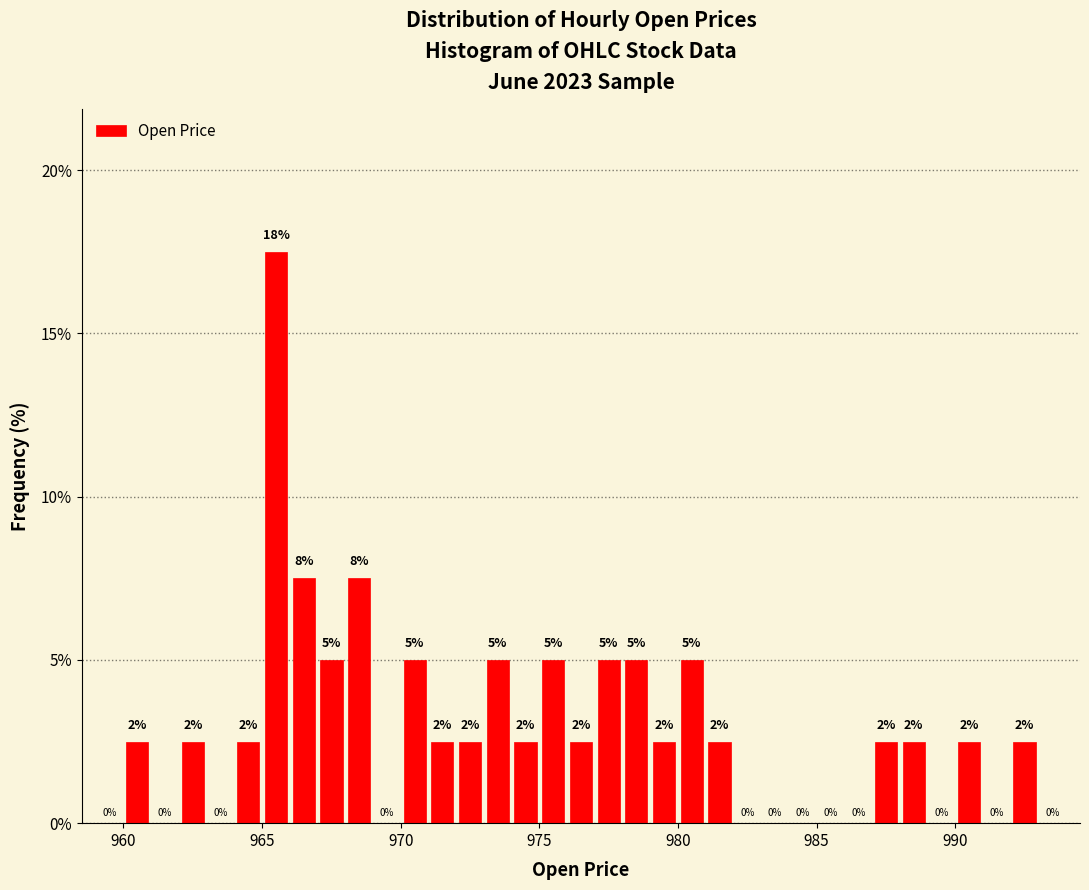

Around what value on the x-axis is the tallest bar? Give the approximate position of its centre, as read against the axis.

965.5